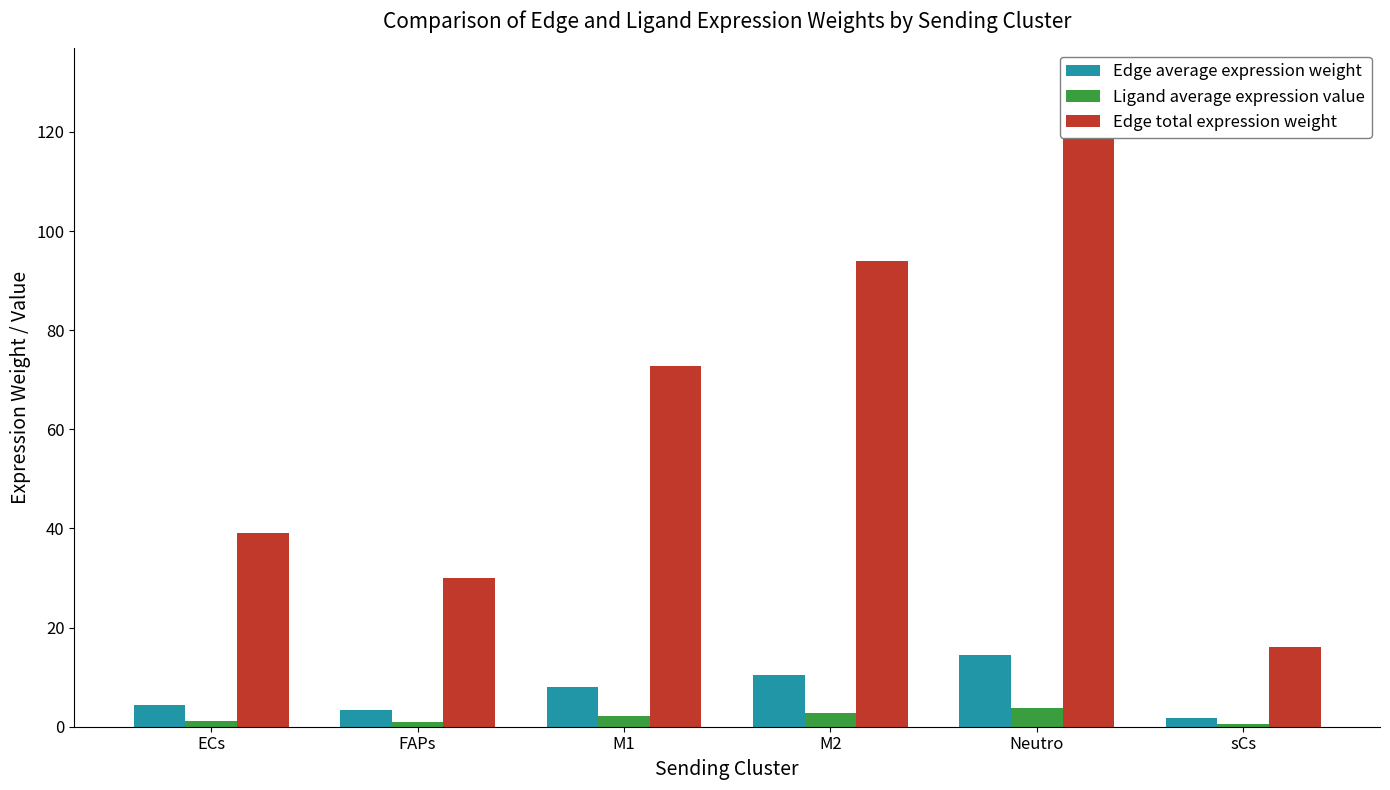

What is the maximum value shown in the chart?

130.3